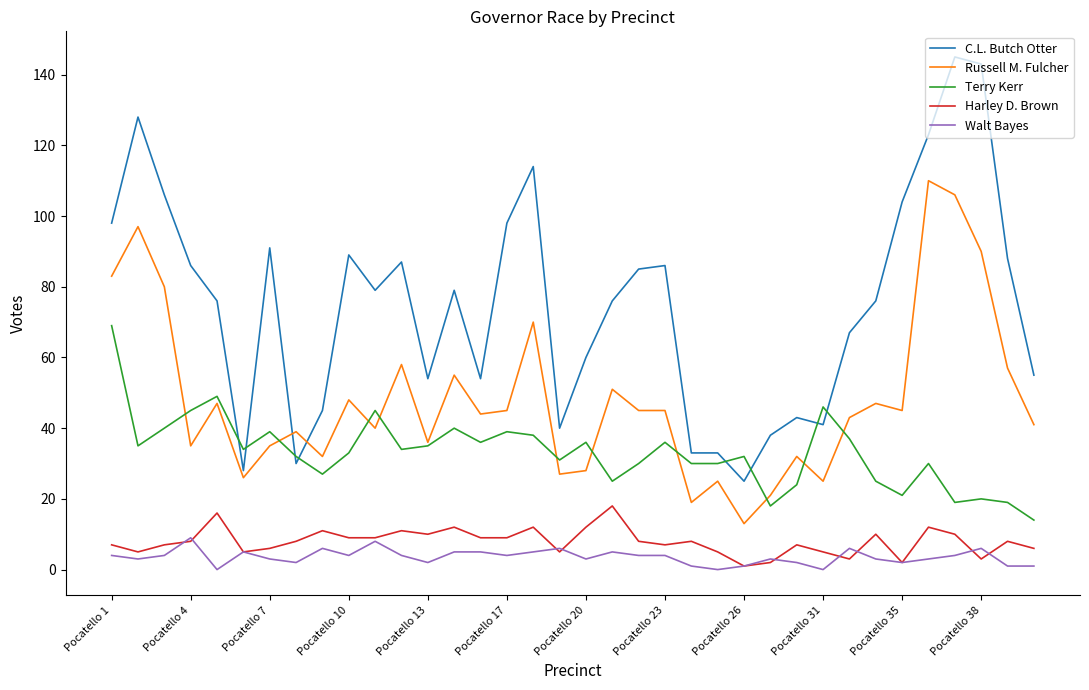

True or false: C.L. Butch Otter has more than 2 points higher than both neighbors.

True